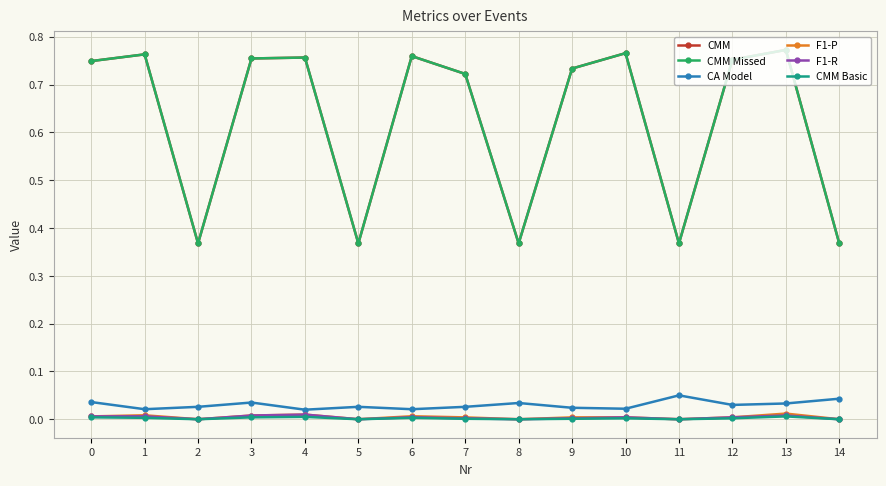

Does the chart have visible grid lines?

Yes